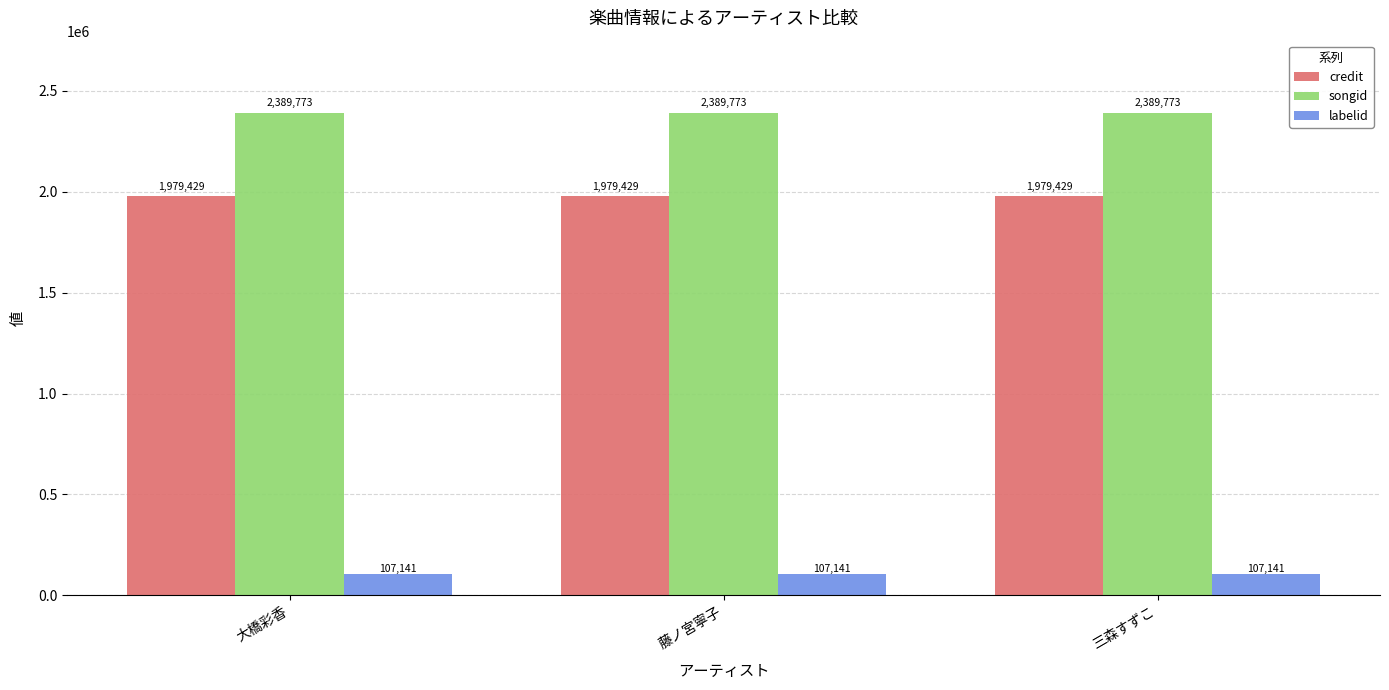

What is the highest value of the credit series?

1979429